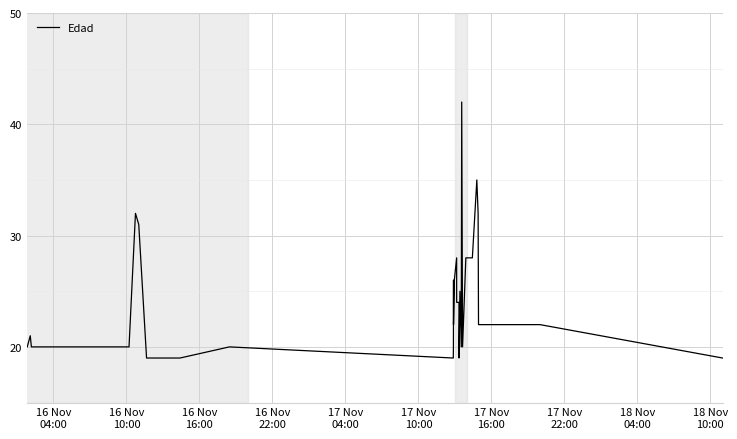

What is the maximum value shown in the chart?

42